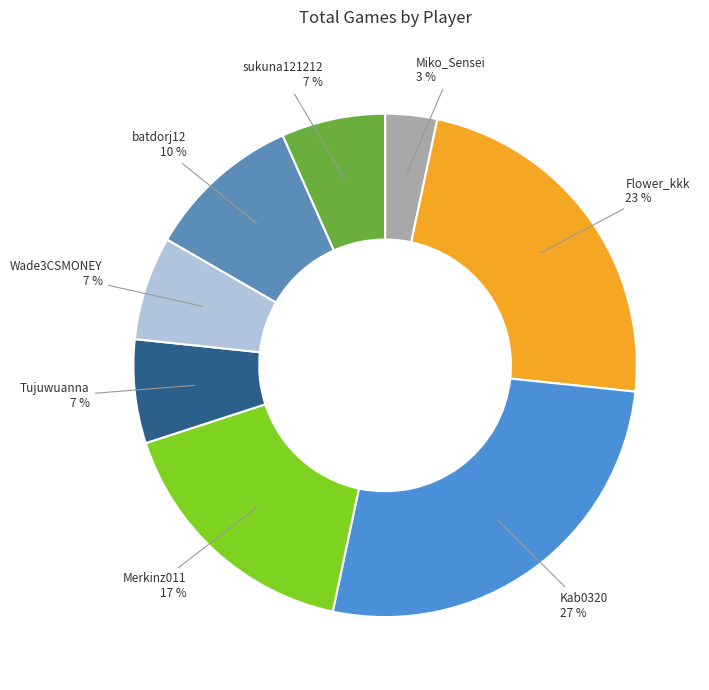

Which category has the smallest portion of the pie?

Miko_Sensei